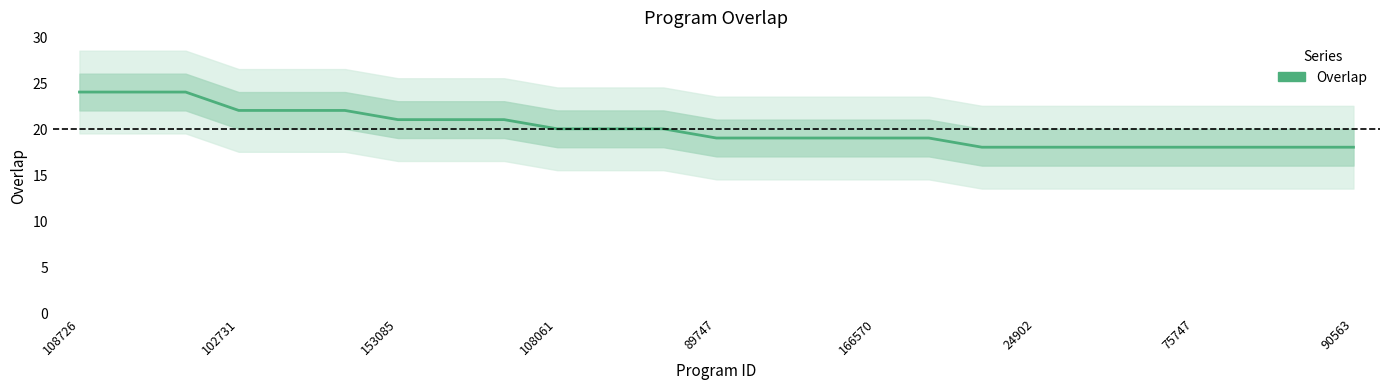

What is the label of the 12th point from the left?

11